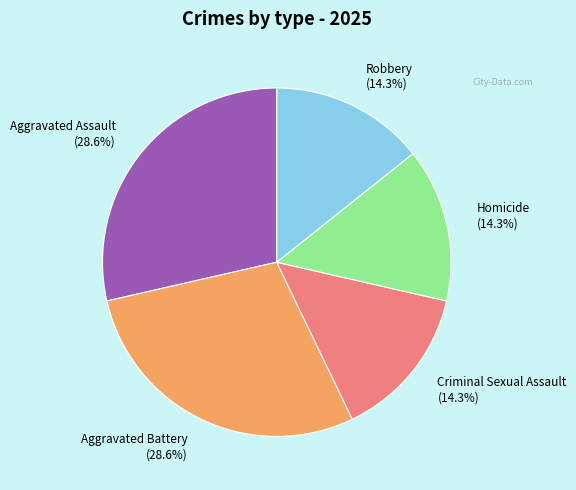

Is Robbery (14.3%) the majority of the pie?

No